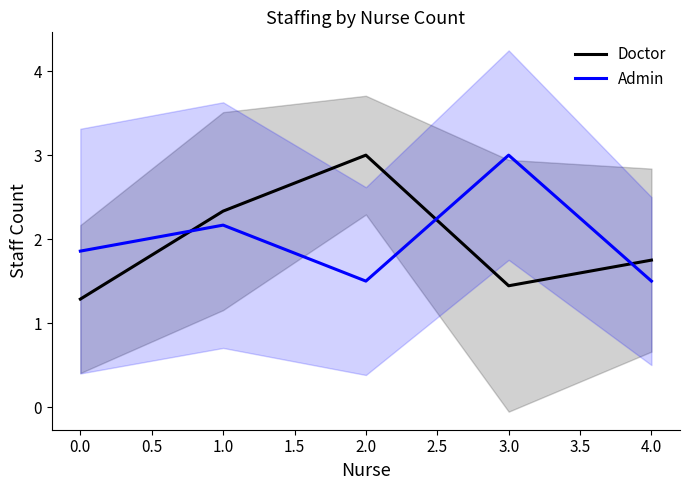

Which series ends up on top after the final intersection of Doctor and Admin?

Doctor